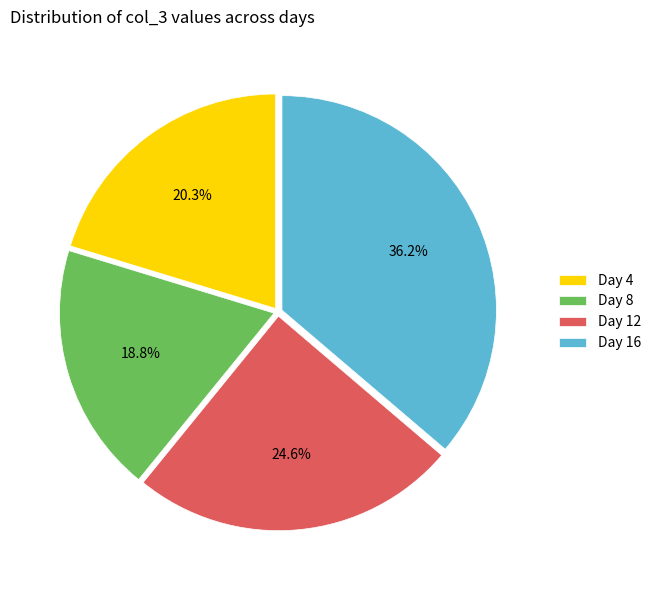

Rank the categories by value from lowest to highest.

Day 8, Day 4, Day 12, Day 16